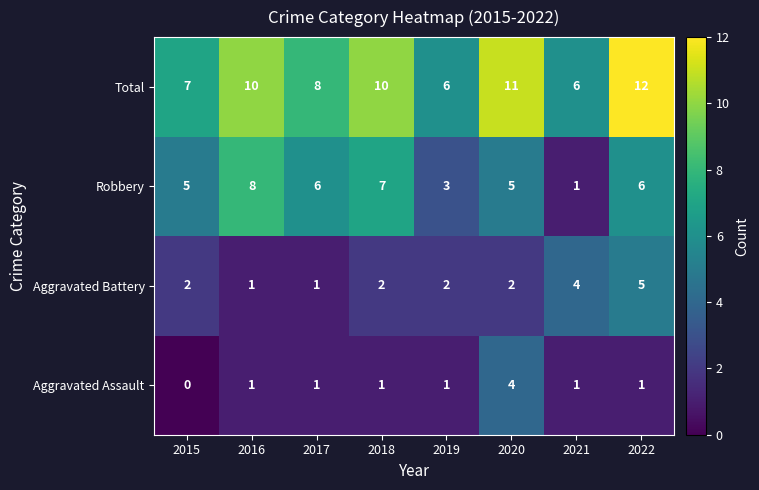

What is the difference between the maximum and second lowest values in the Total series?

6